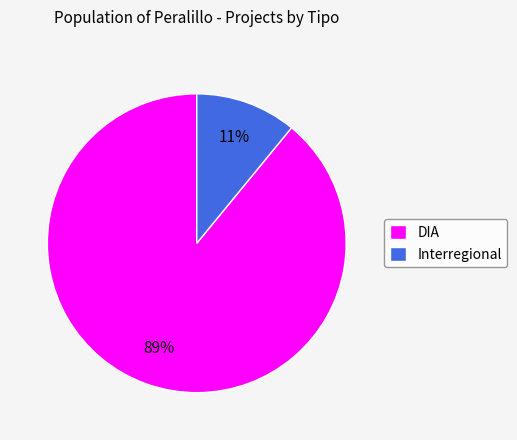

Does Interregional account for over 50% of the chart?

No